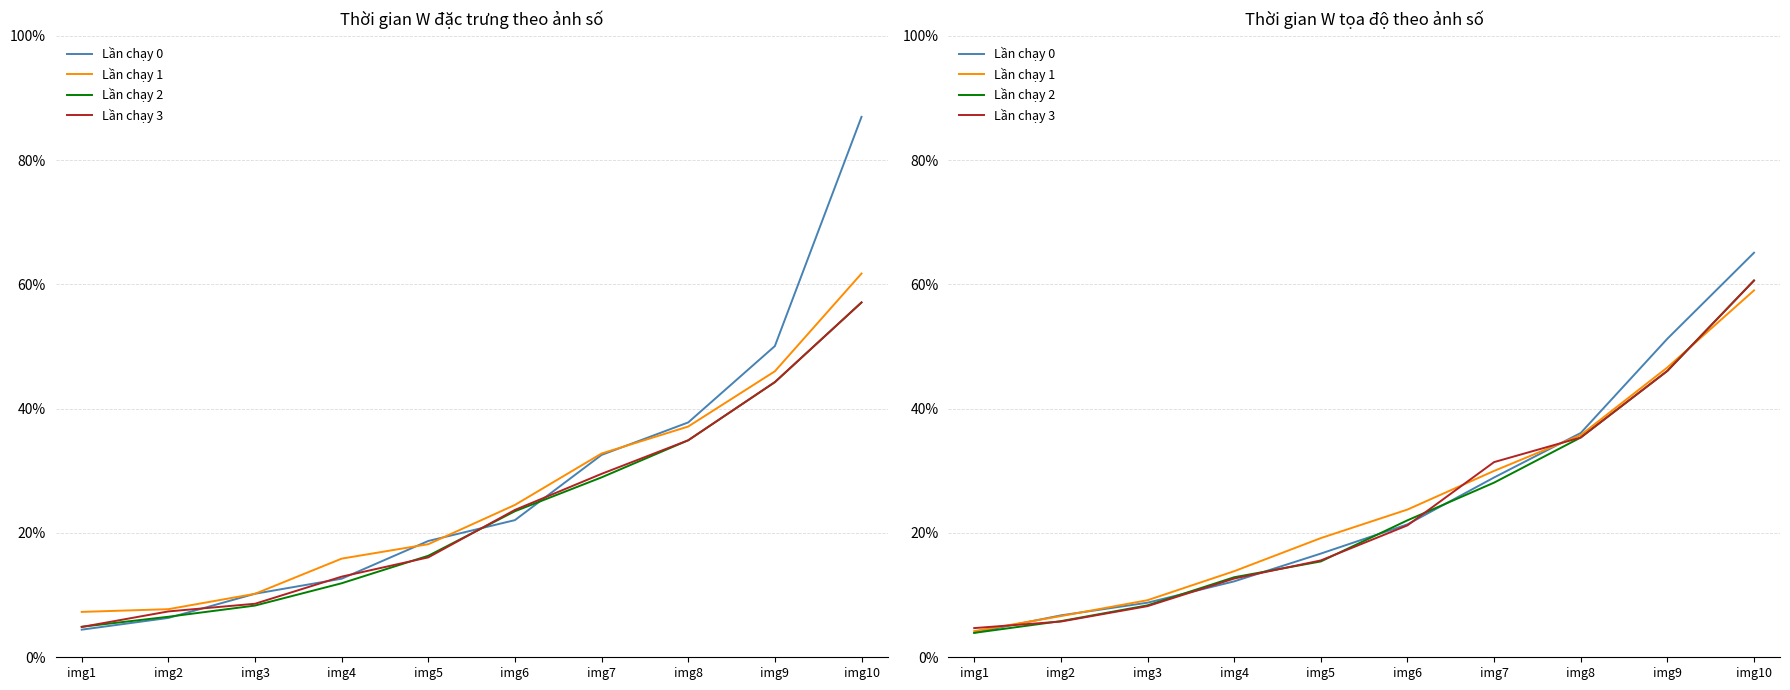

True or false: Lần chạy 3 has more than 1 interior local peaks.

False